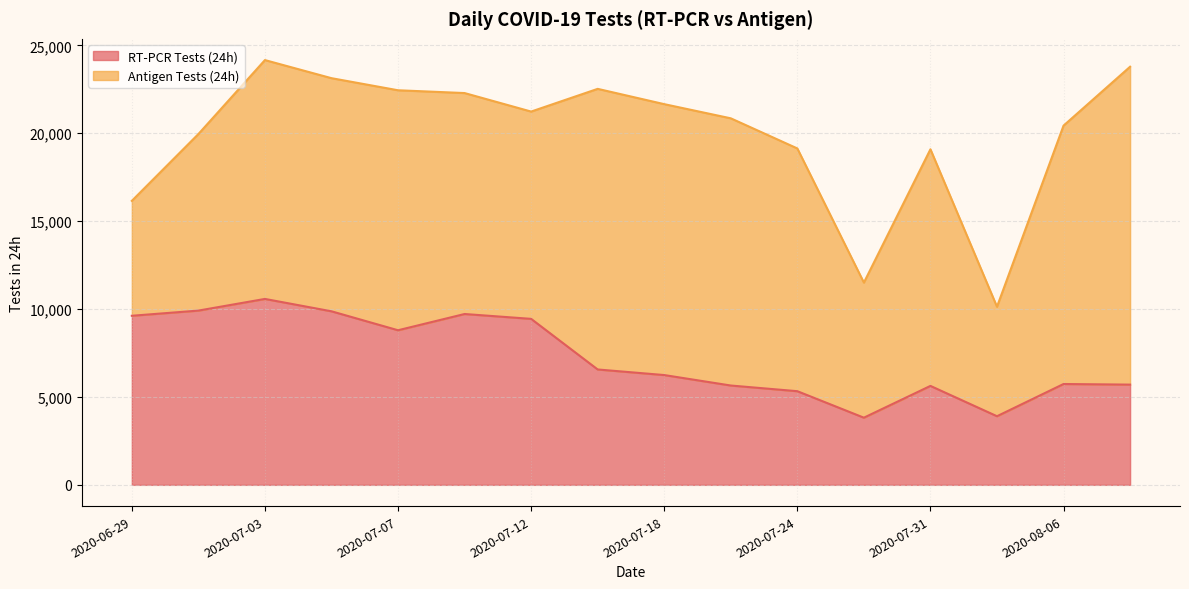

At which category does the data reach its first local valley?

2020-07-07